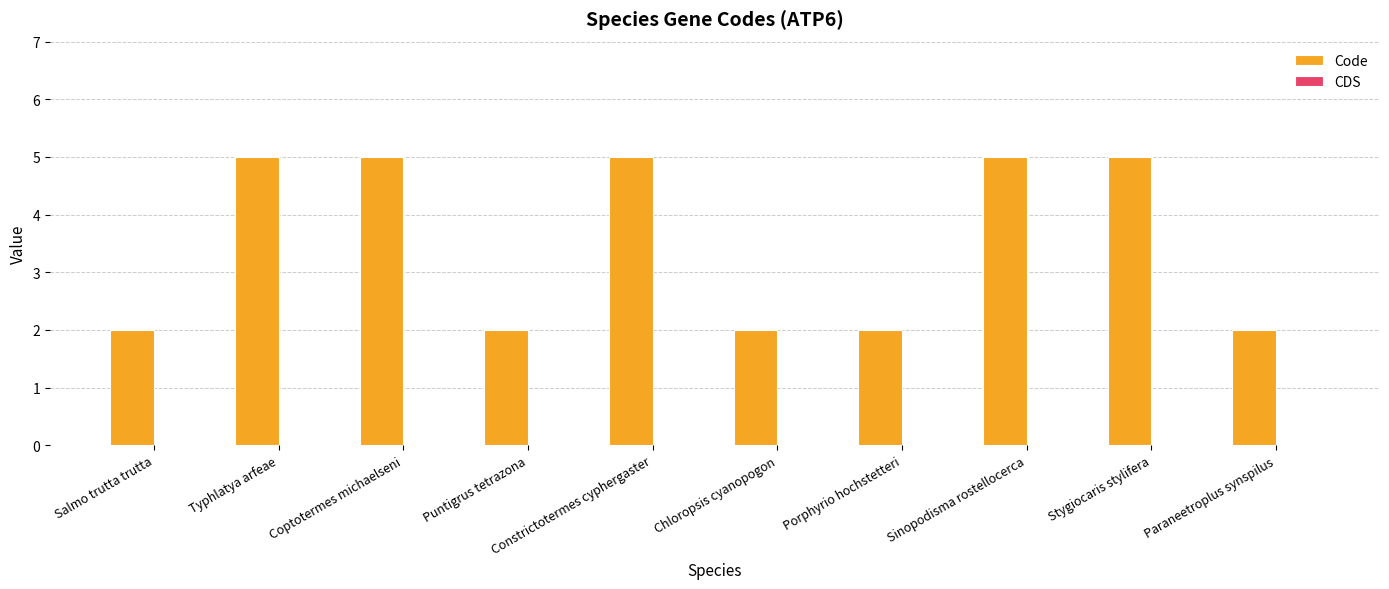

What position from the left is Stygiocaris stylifera?

9